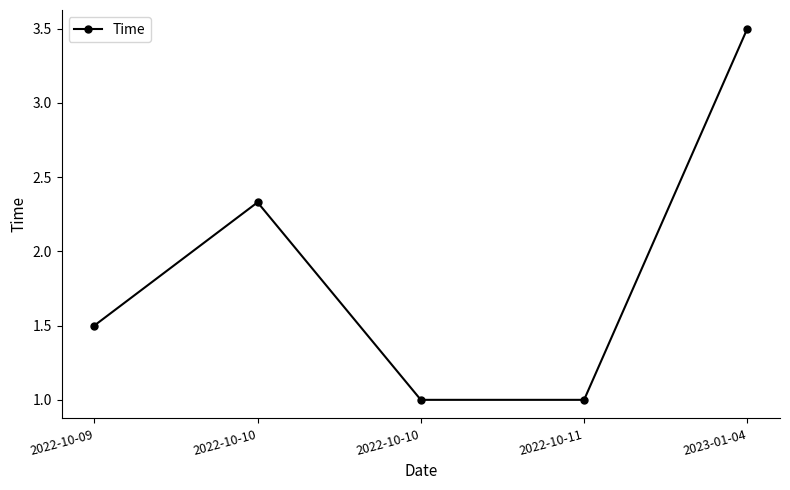

How many interior local peaks (higher than both neighbors) does the data have?

1